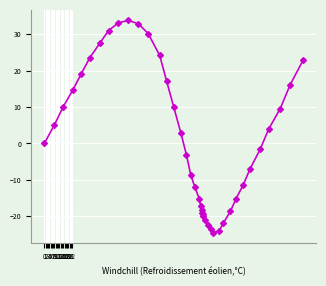

What is the smallest value displayed?

-24.5